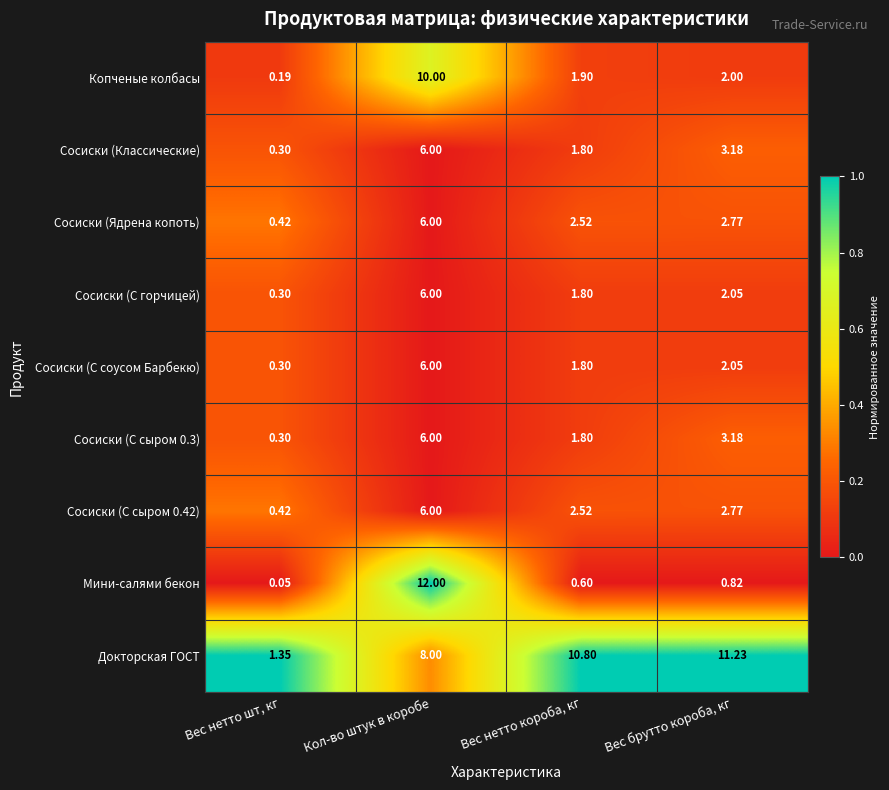

Which series has the widest spread of values?

Мини-салями бекон